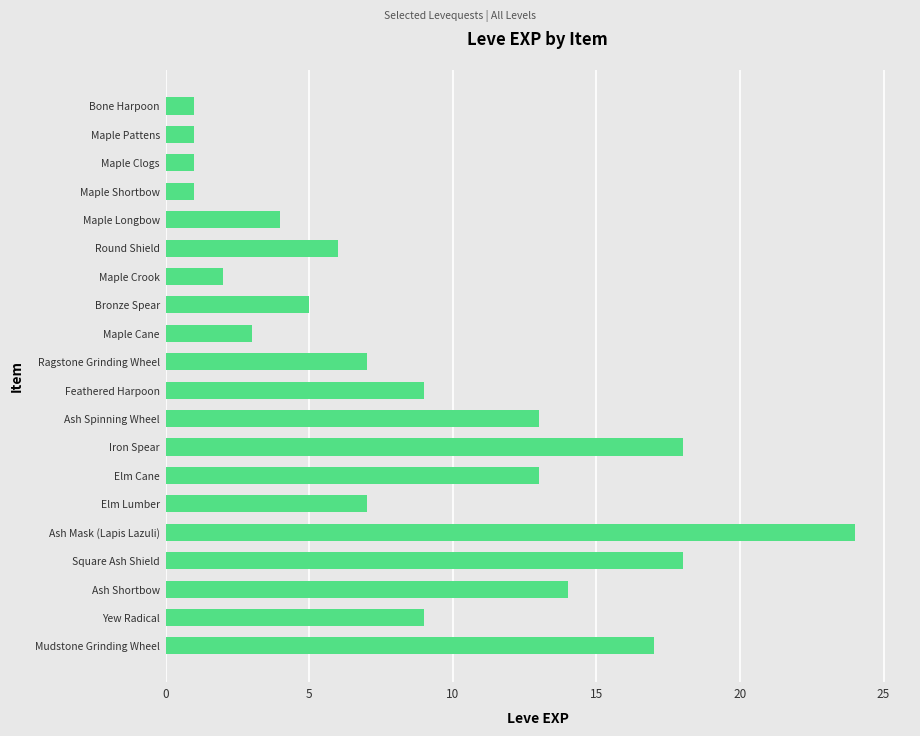

What is the sum of all values?

173